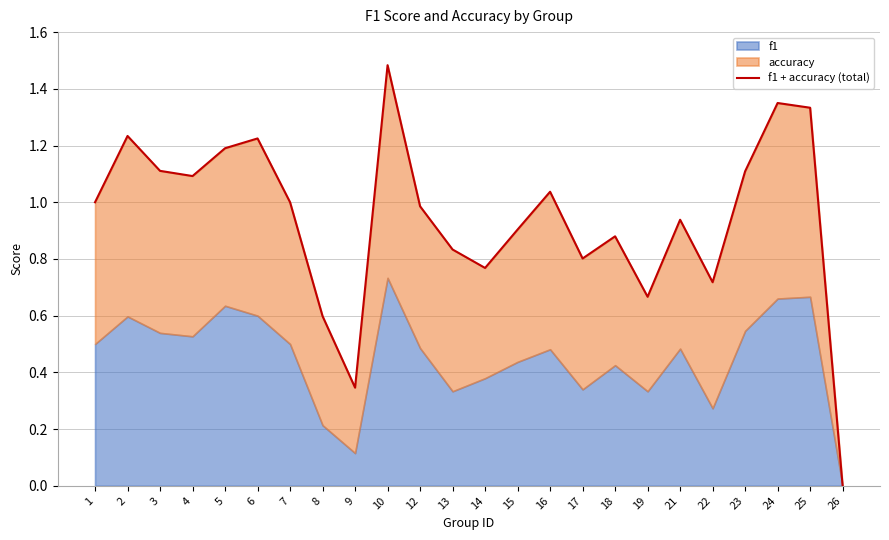

How many interior local valleys (lower than both neighbors) does the data have?

6